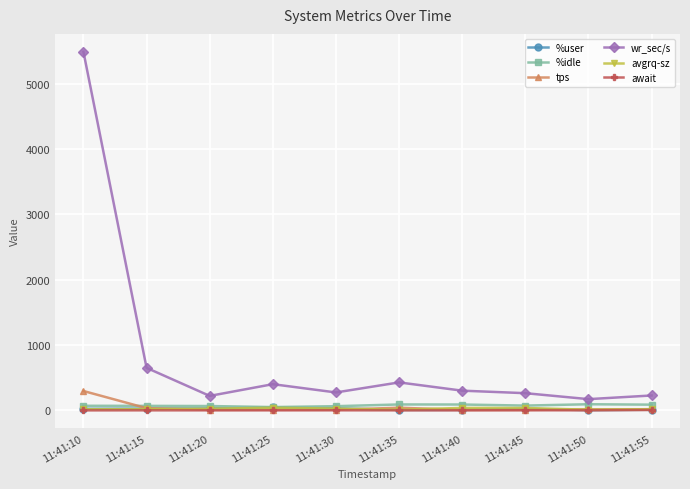

True or false: wr_sec/s has more than 0 interior local peaks.

True